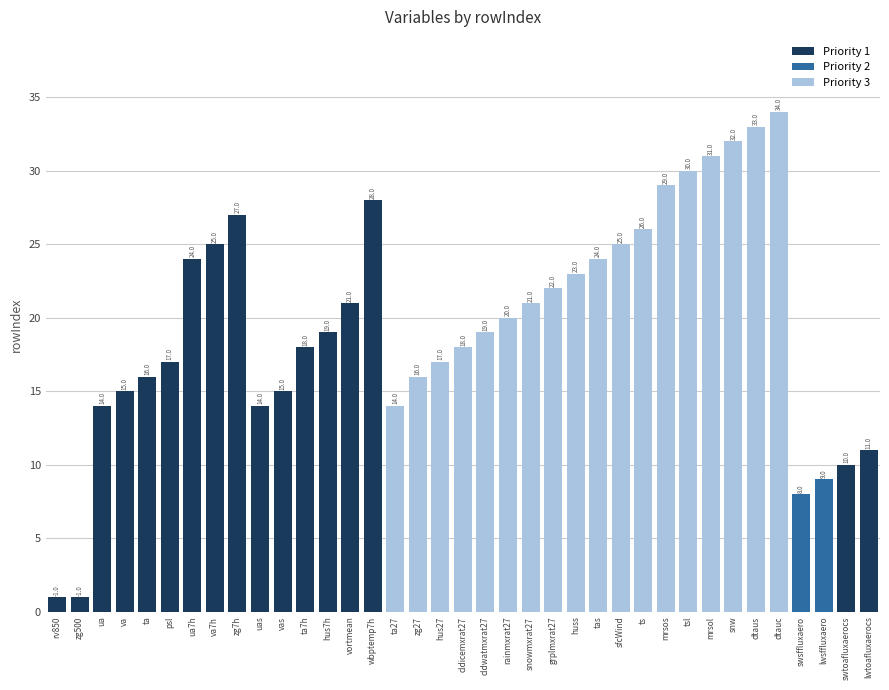

Reading right to left, list all the values displayed in this chart.

11	10	9	8	34	33	32	31	30	29	26	25	24	23	22	21	20	19	18	17	16	14	28	21	19	18	15	14	27	25	24	17	16	15	14	1	1